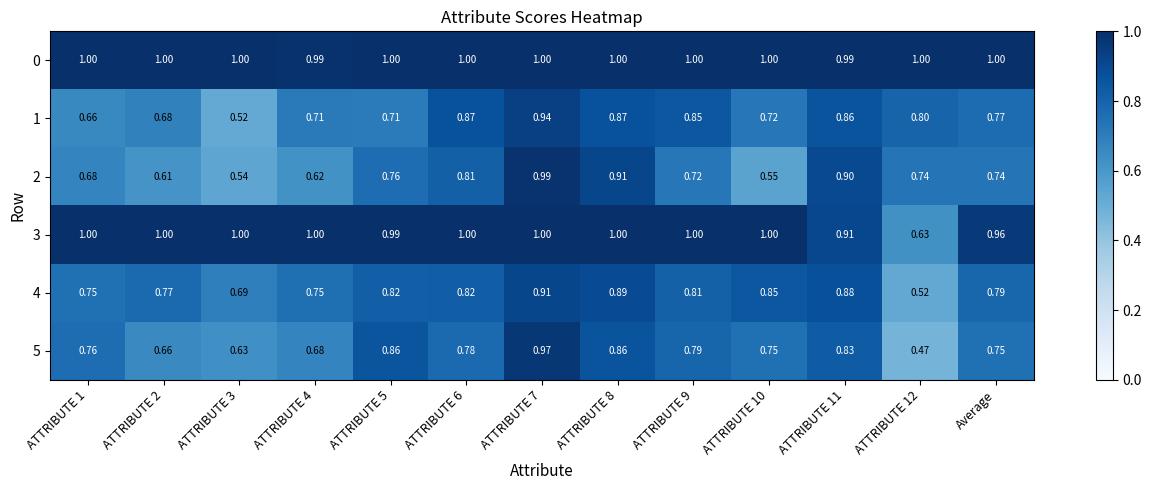

Is the value of 2 at ATTRIBUTE 12 greater than the value of 5 at ATTRIBUTE 2?

Yes